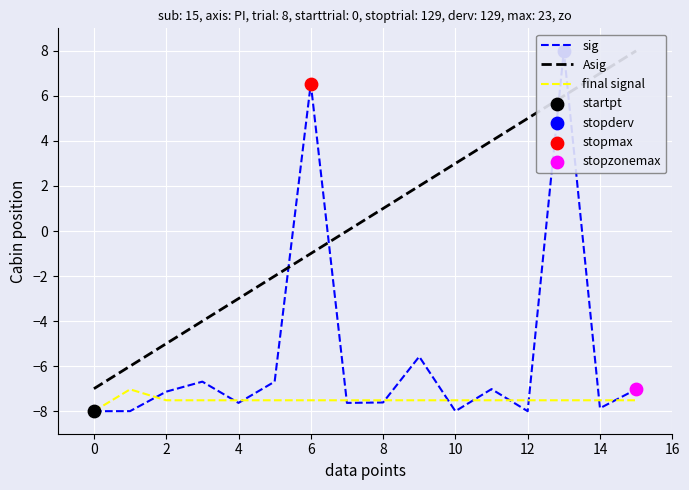

At which category is the sum across all series the highest?

13